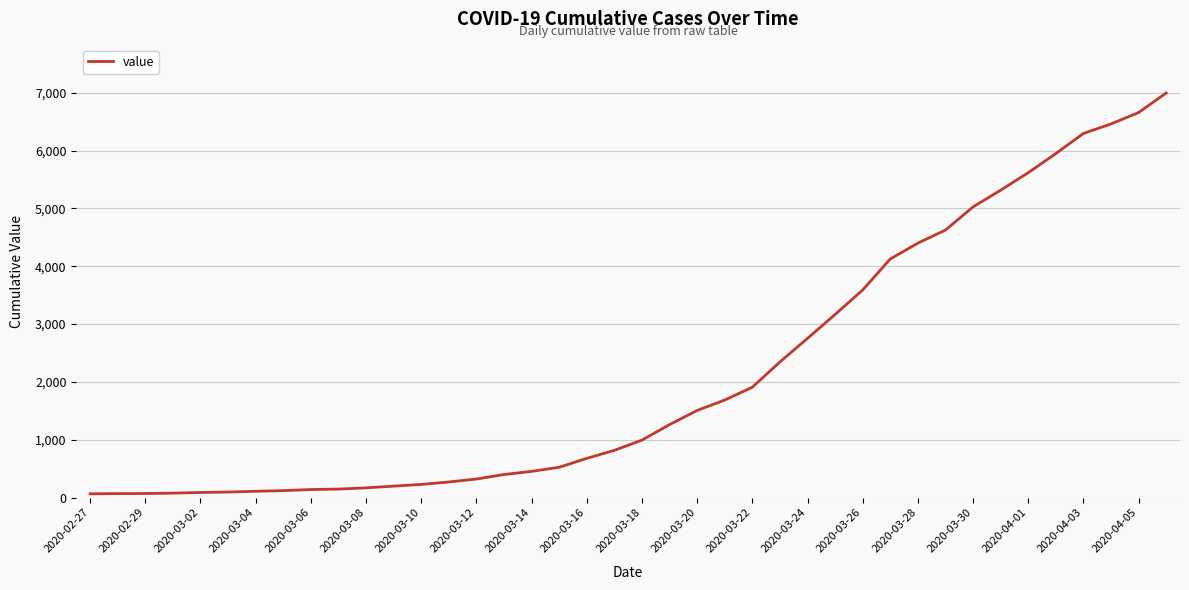

What is the maximum value shown in the chart?

6995